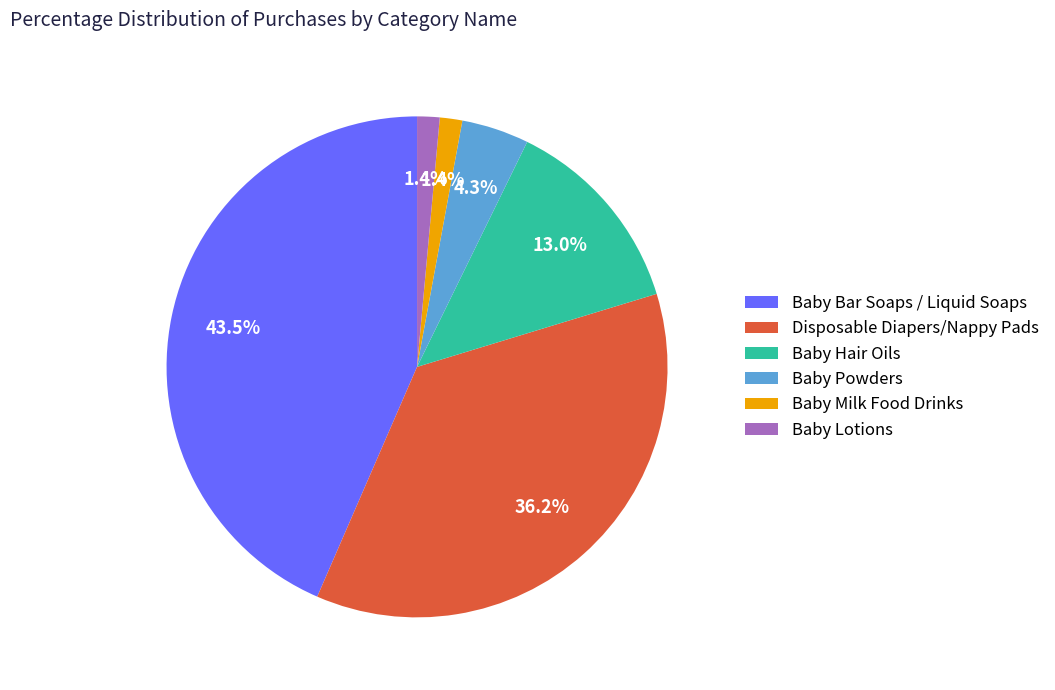

To the nearest percent, what is the average slice percentage?

17%